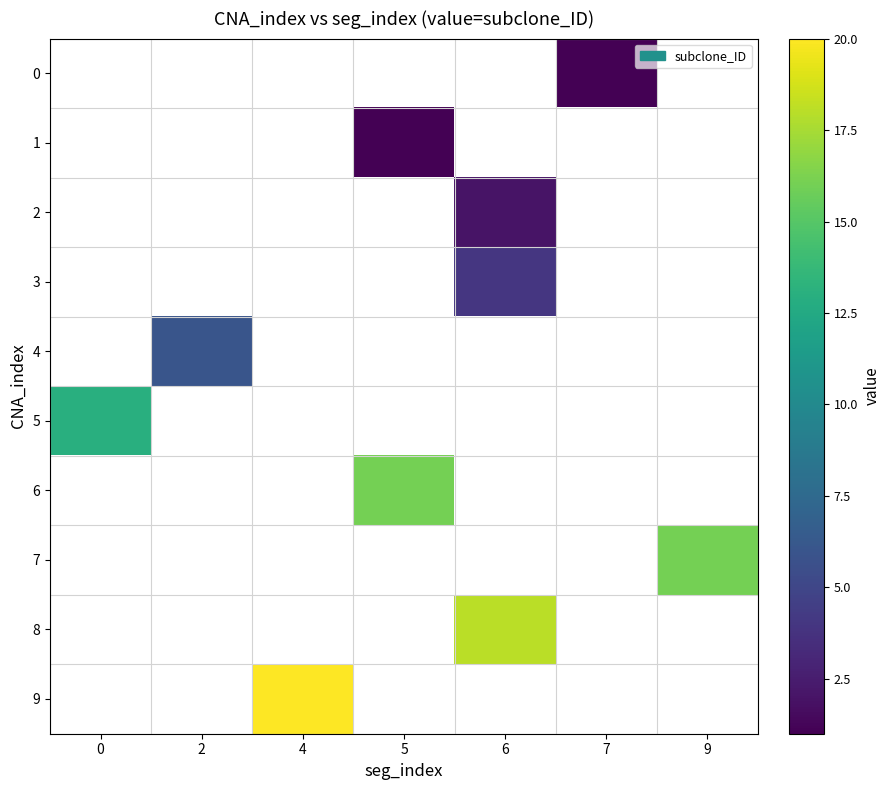

Is the value of row_6 at 4 greater than the value of row_1 at 2?

No